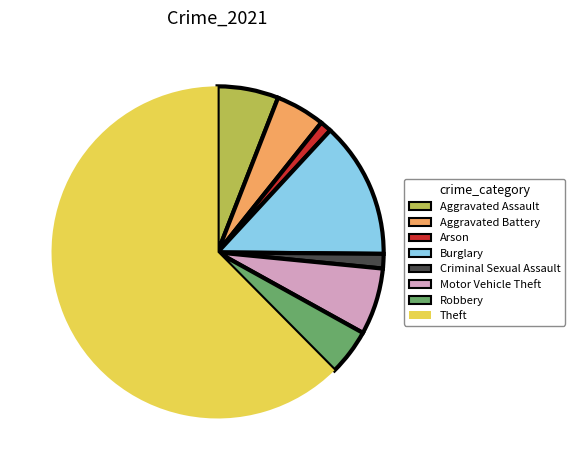

The Arson slice represents 11% of the pie. True or false?

False